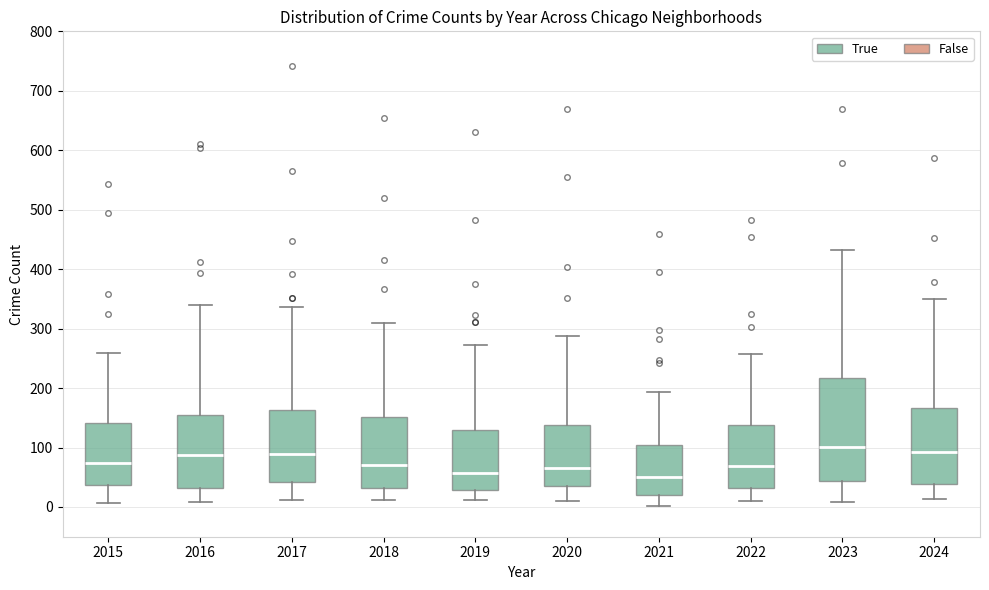

Reading left to right, transcribe this box plot: for each box, give where its median line is, the range the box spans, and where its two whiskers end, as read against the y-axis. The values are not printed on the chart, so give them approximately, as read against the axis.

2015: median 70, box 40 to 140, whiskers 10 to 260
2016: median 90, box 30 to 160, whiskers 10 to 340
2017: median 90, box 40 to 160, whiskers 10 to 340
2018: median 70, box 30 to 150, whiskers 10 to 310
2019: median 60, box 30 to 130, whiskers 10 to 270
2020: median 70, box 40 to 140, whiskers 10 to 290
2021: median 50, box 20 to 100, whiskers 0 to 190
2022: median 70, box 30 to 140, whiskers 10 to 260
2023: median 100, box 40 to 220, whiskers 10 to 430
2024: median 90, box 40 to 170, whiskers 10 to 350